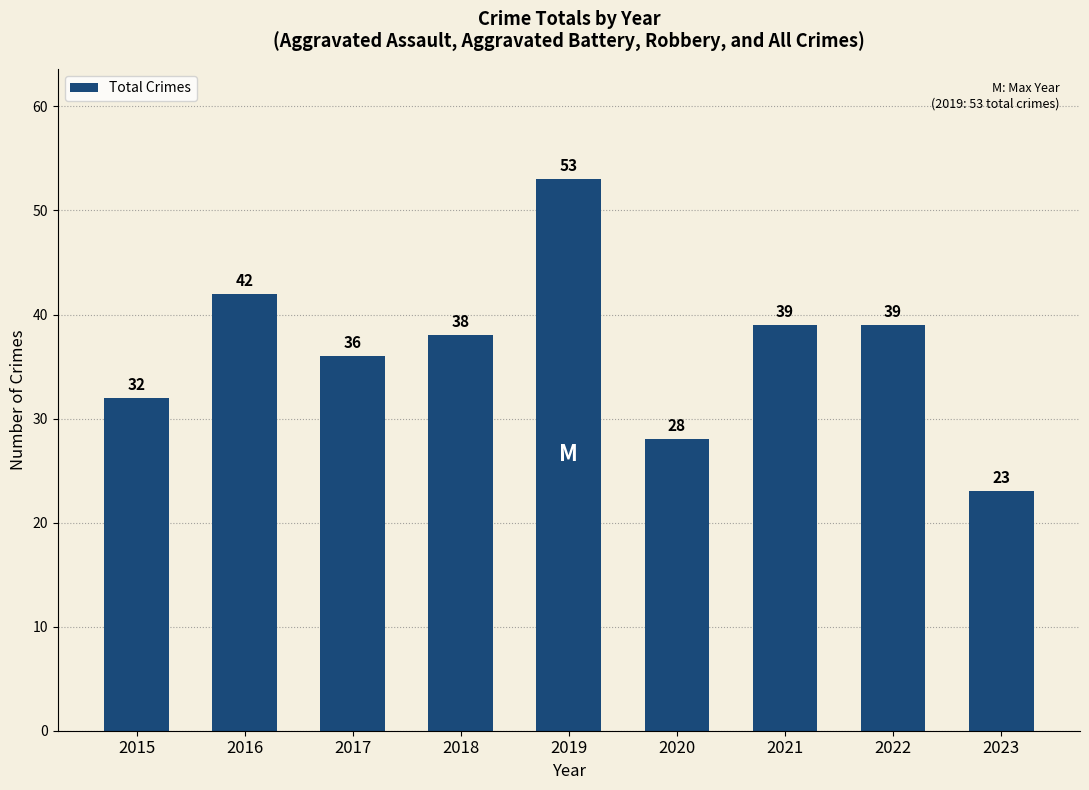

Where is the data nearest to the value 38?

2018